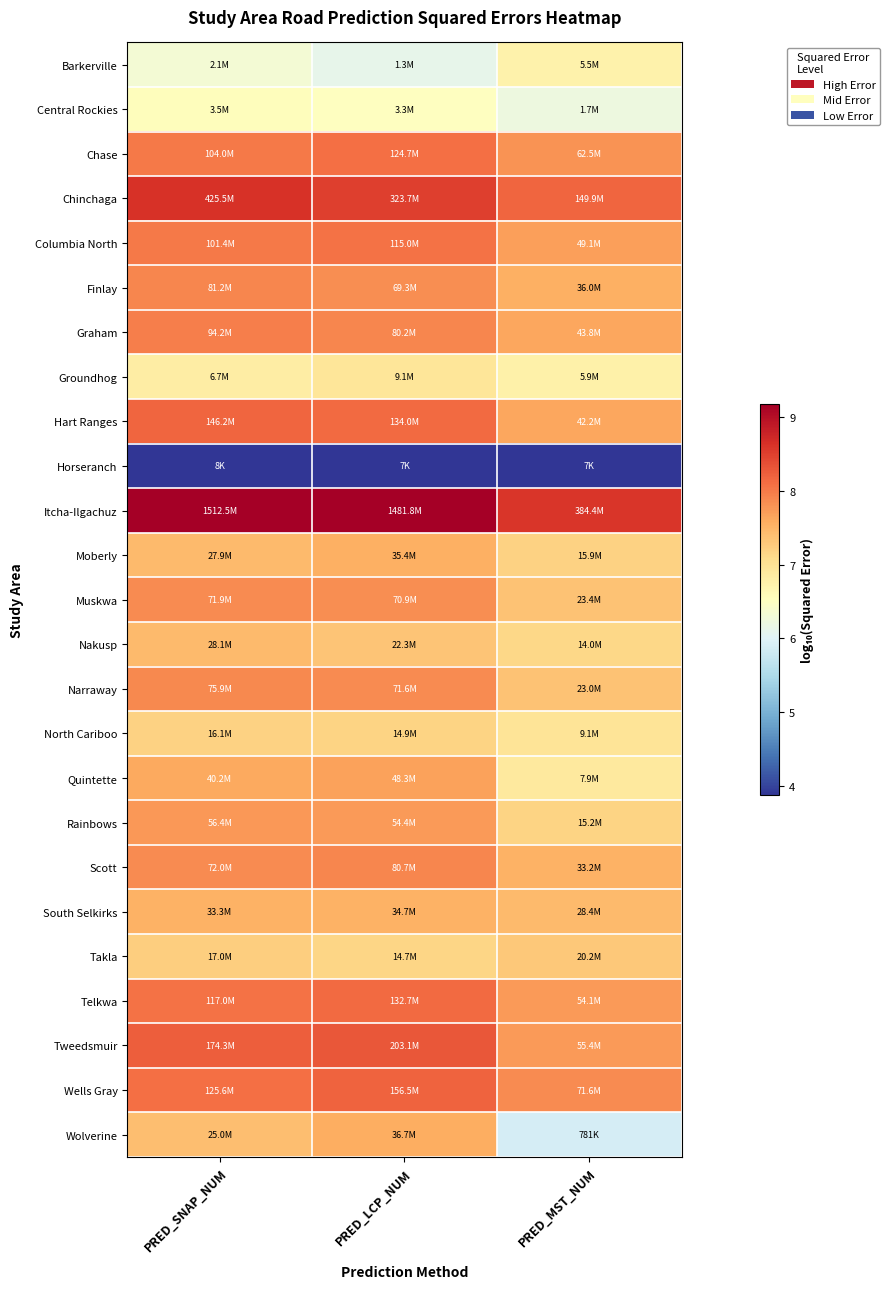

At which category is the sum across all series the highest?

PRED_LCP_NUM